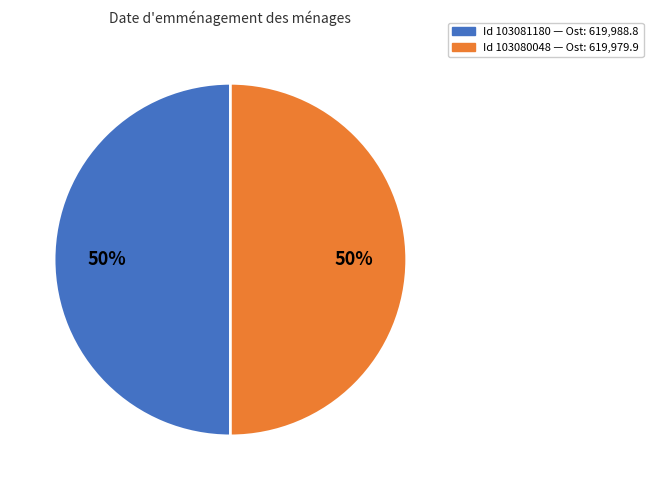

How many slices are in this pie chart?

2